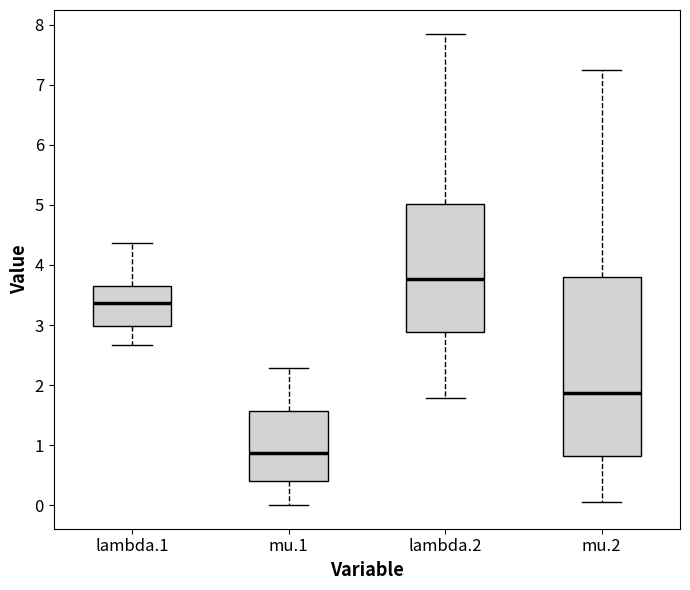

Comparing the boxes themselves (not the whiskers), which one is the tallest?

mu.2